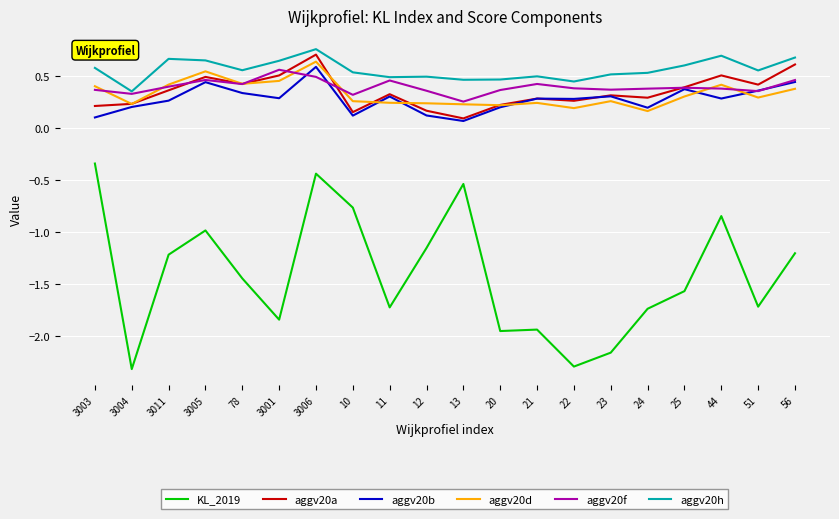

True or false: KL_2019 and aggv20f intersect in this chart.

False